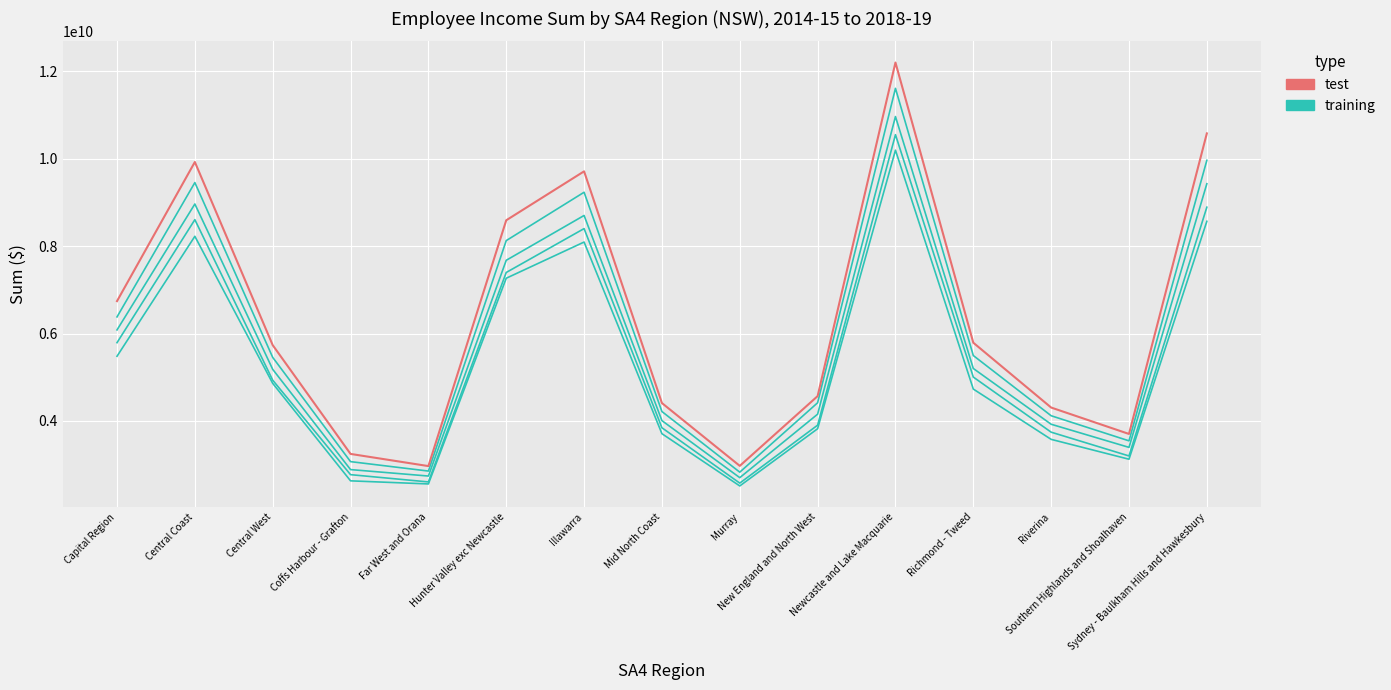

What is the highest value of the training series?

10193934786